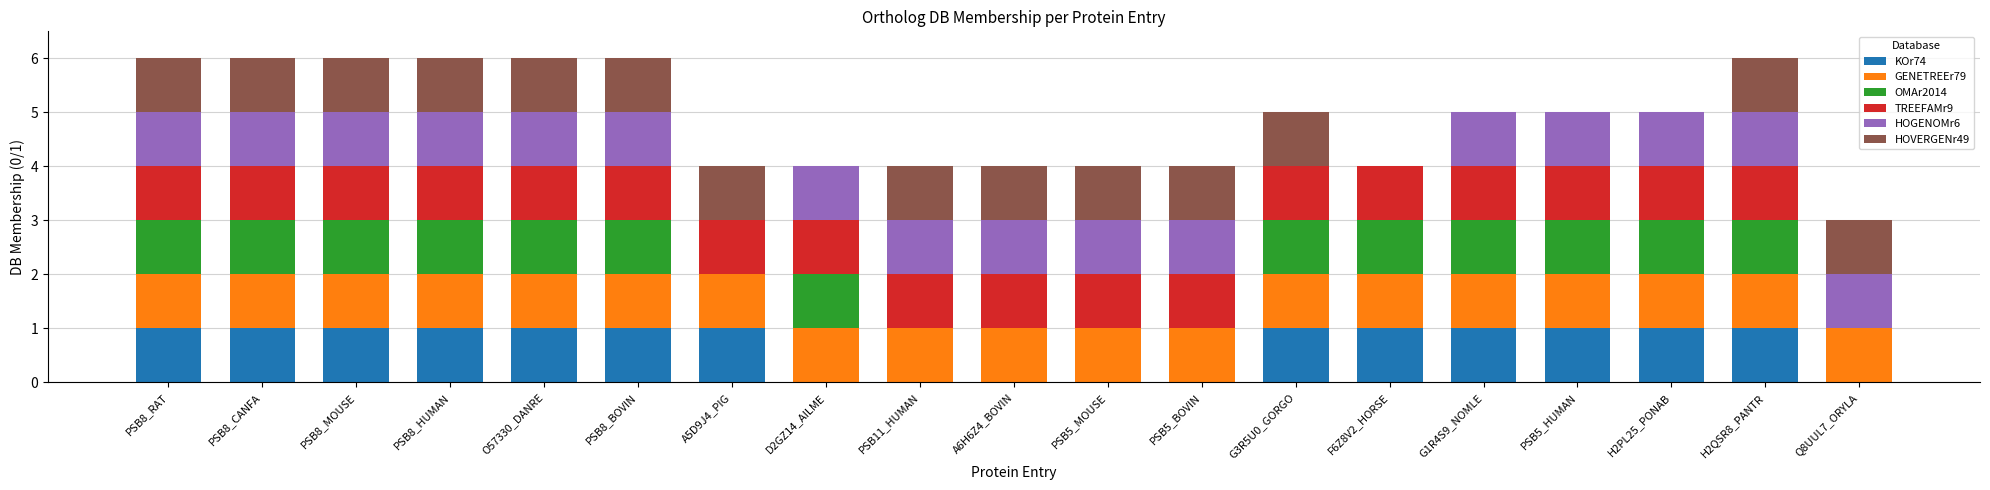

How many series are shown in this chart?

6